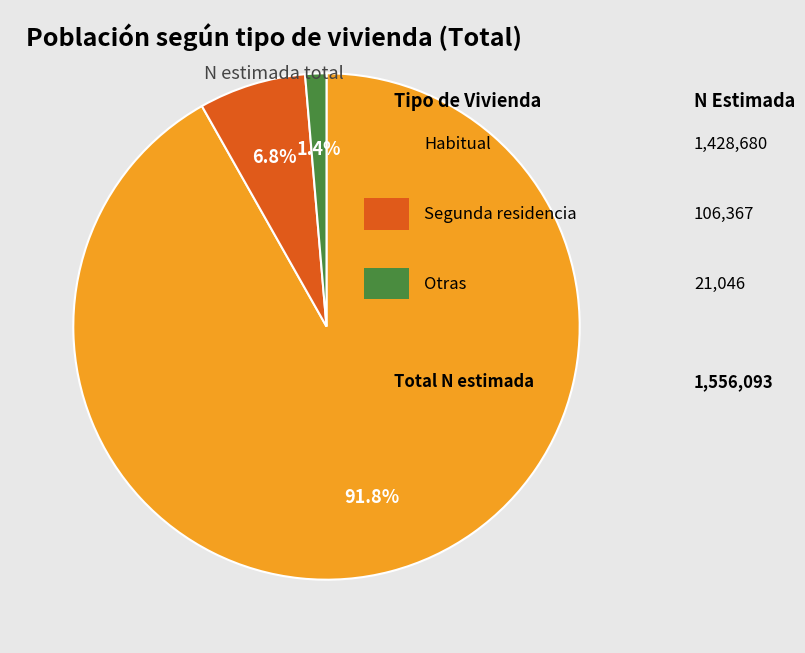

Is there any slice that represents more than half of the pie?

Yes